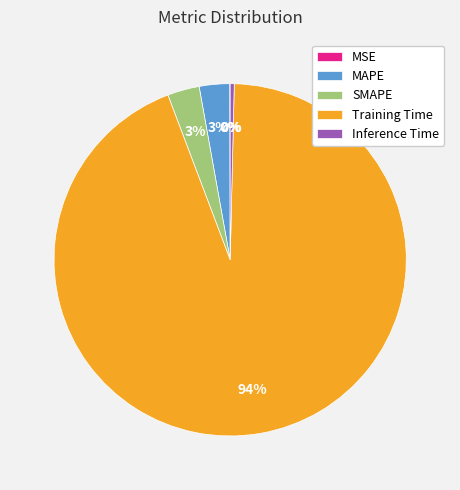

Which slice represents more than half of the pie?

Training Time